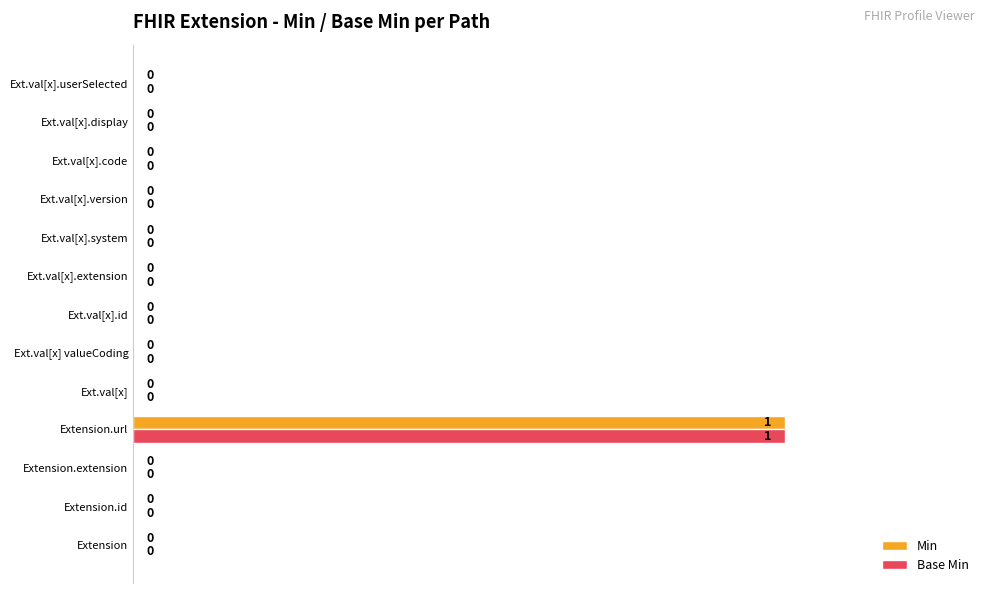

At which category is the sum across all series the highest?

Extension.url